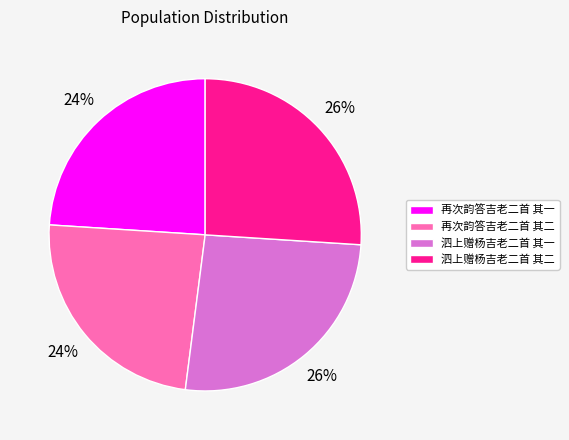

Is there a majority slice in this chart?

No